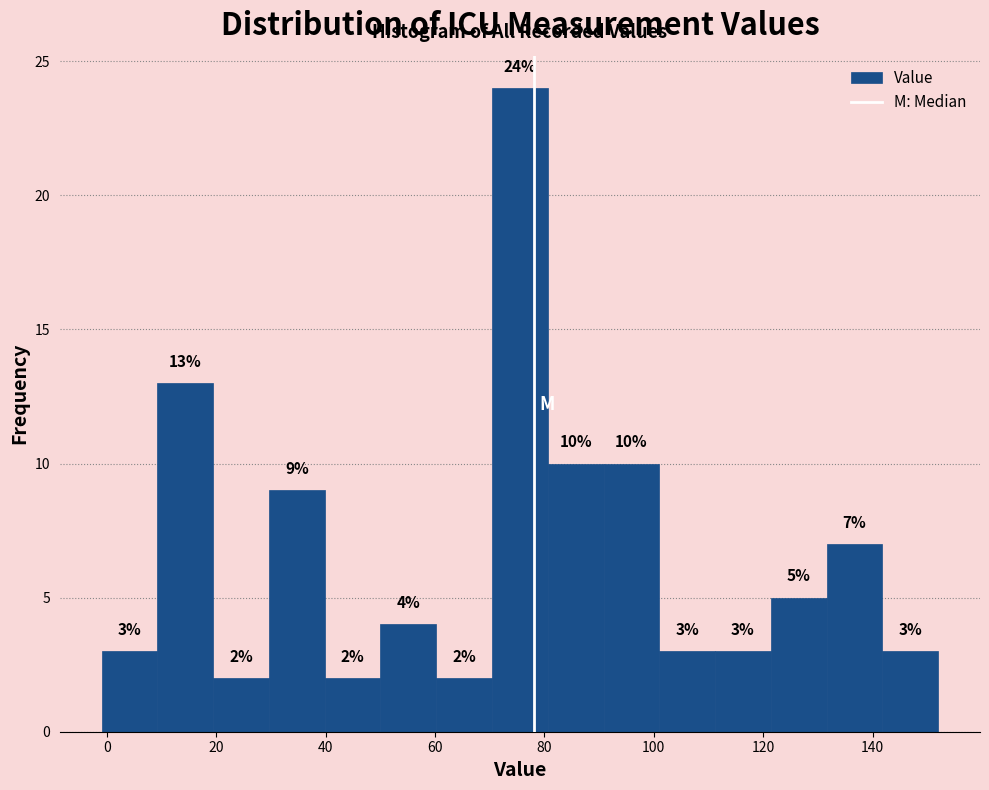

How tall is the bar that spans 19.4 to 29.6 on the x-axis? The bar edges are not printed on the chart, so give them approximately, as read against the axis.

2